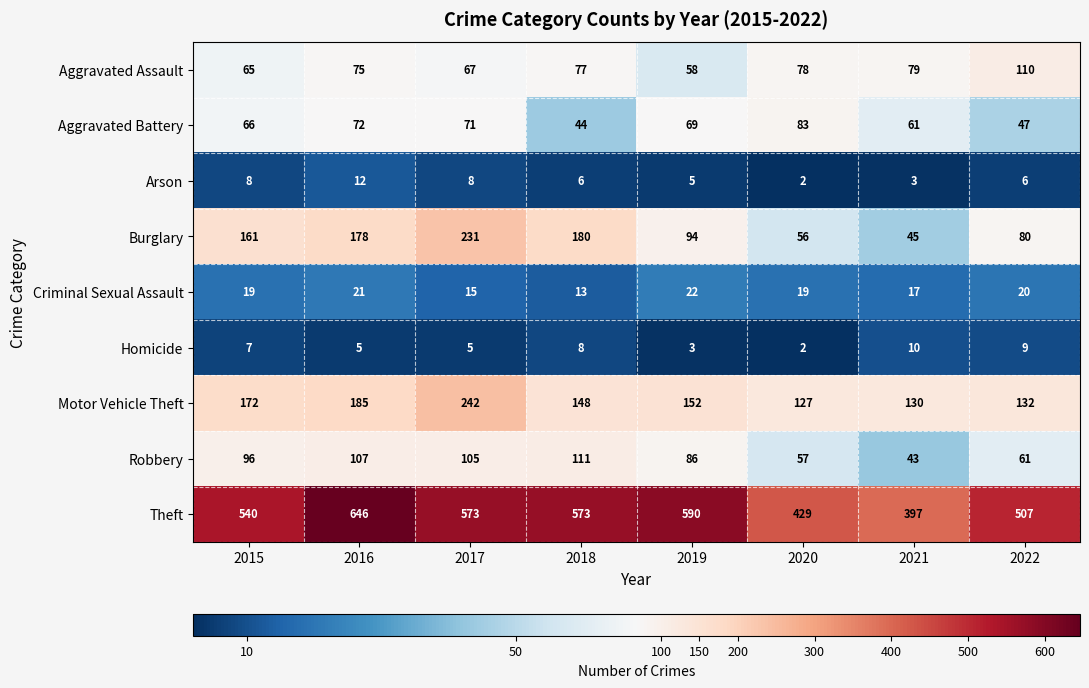

At which label does Motor Vehicle Theft first exceed 152?

2015